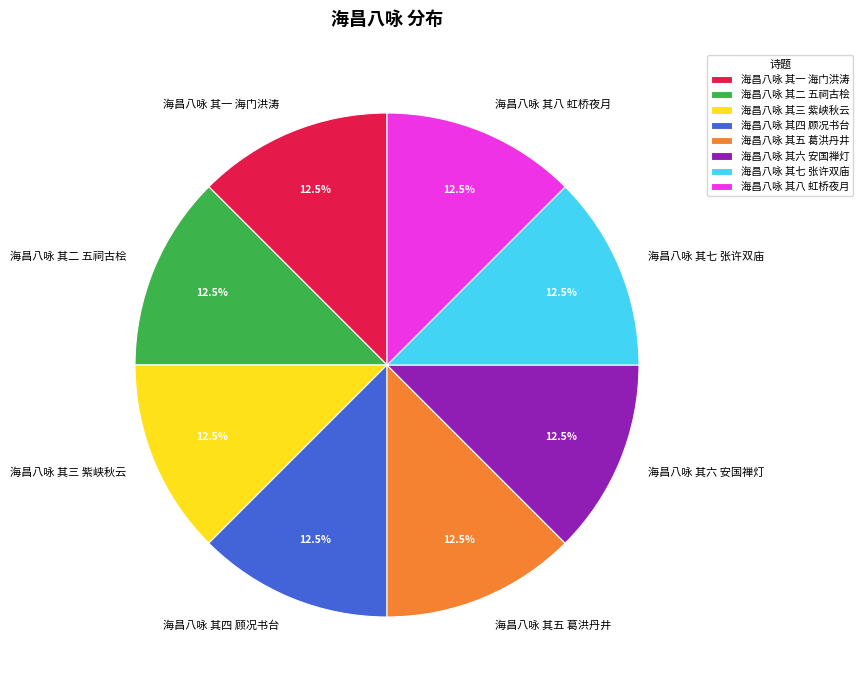

Is the sum of 海昌八咏 其三 紫峡秋云 and 海昌八咏 其五 葛洪丹井 greater than half?

No